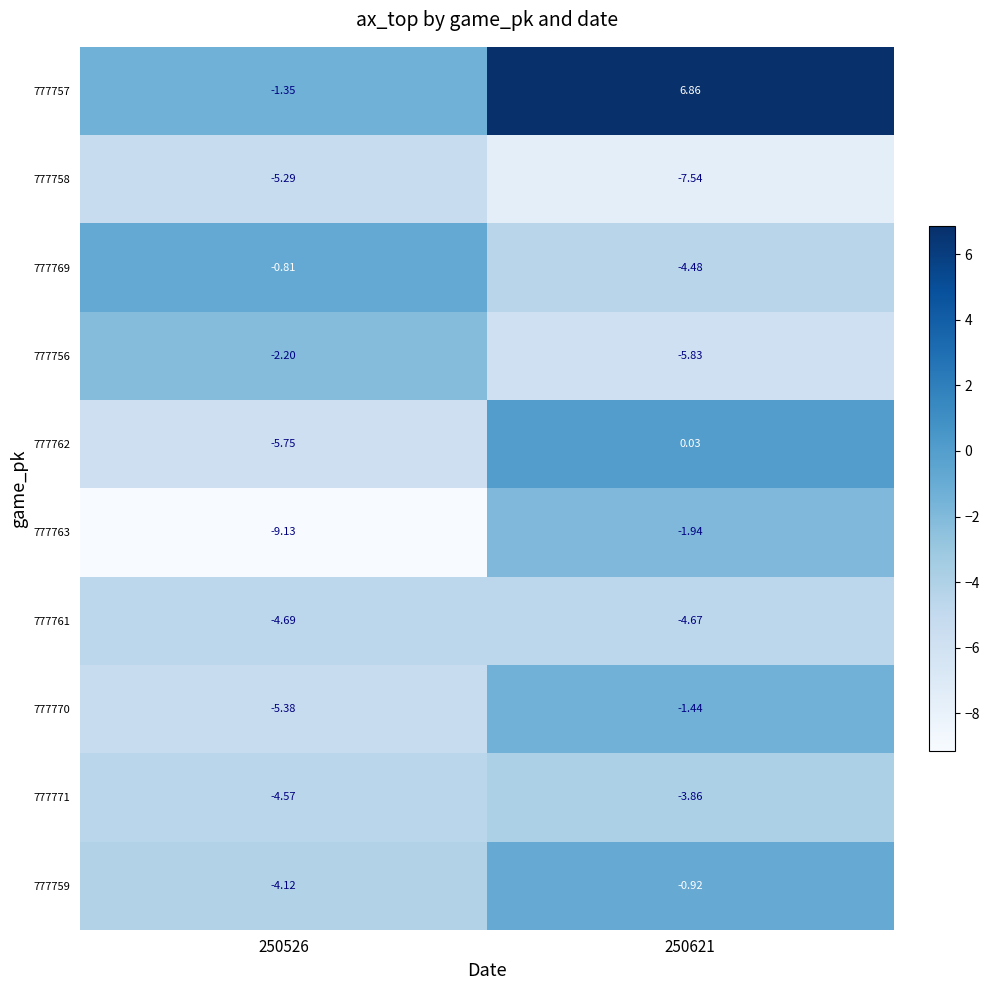

Is the value of 777771 at 250621 greater than the value of 777759 at 250621?

No